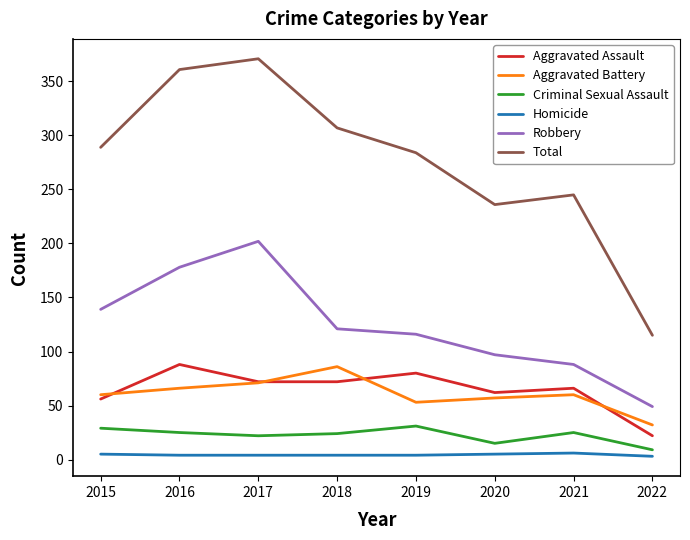

Rank the series at 2016 from highest to lowest value.

Total, Robbery, Aggravated Assault, Aggravated Battery, Criminal Sexual Assault, Homicide